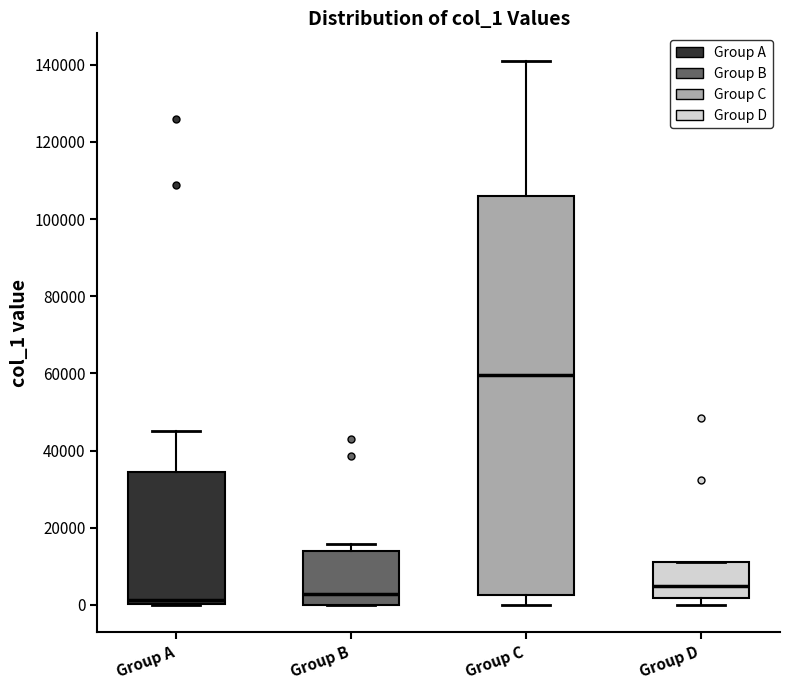

Where is the lower edge of the box for Group B on the y-axis? The values are not printed on the chart, so give them approximately, as read against the axis.

0